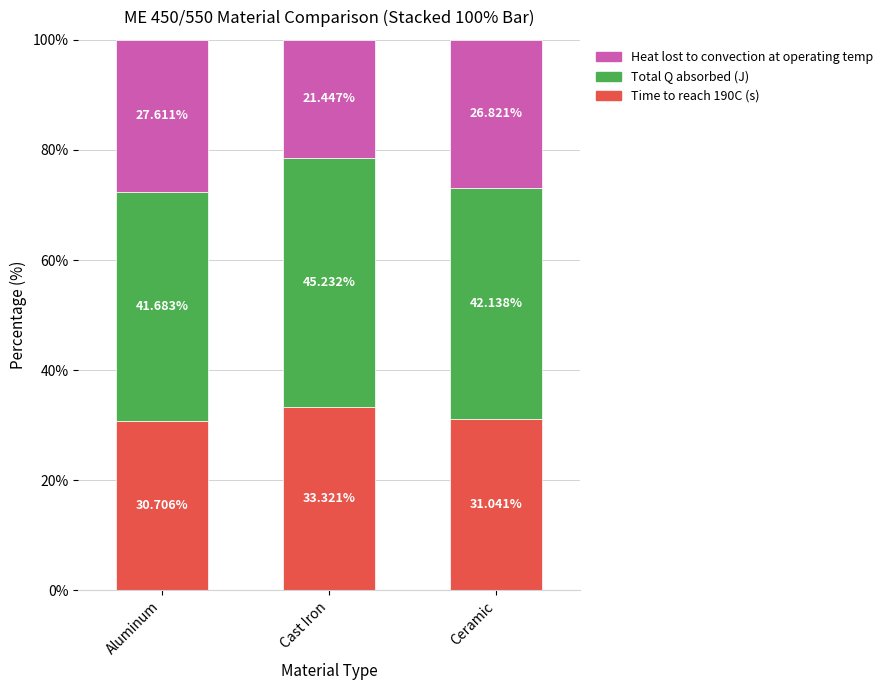

What is the sum of the Time to reach 190C (s) values at Ceramic and Cast Iron?

64.4